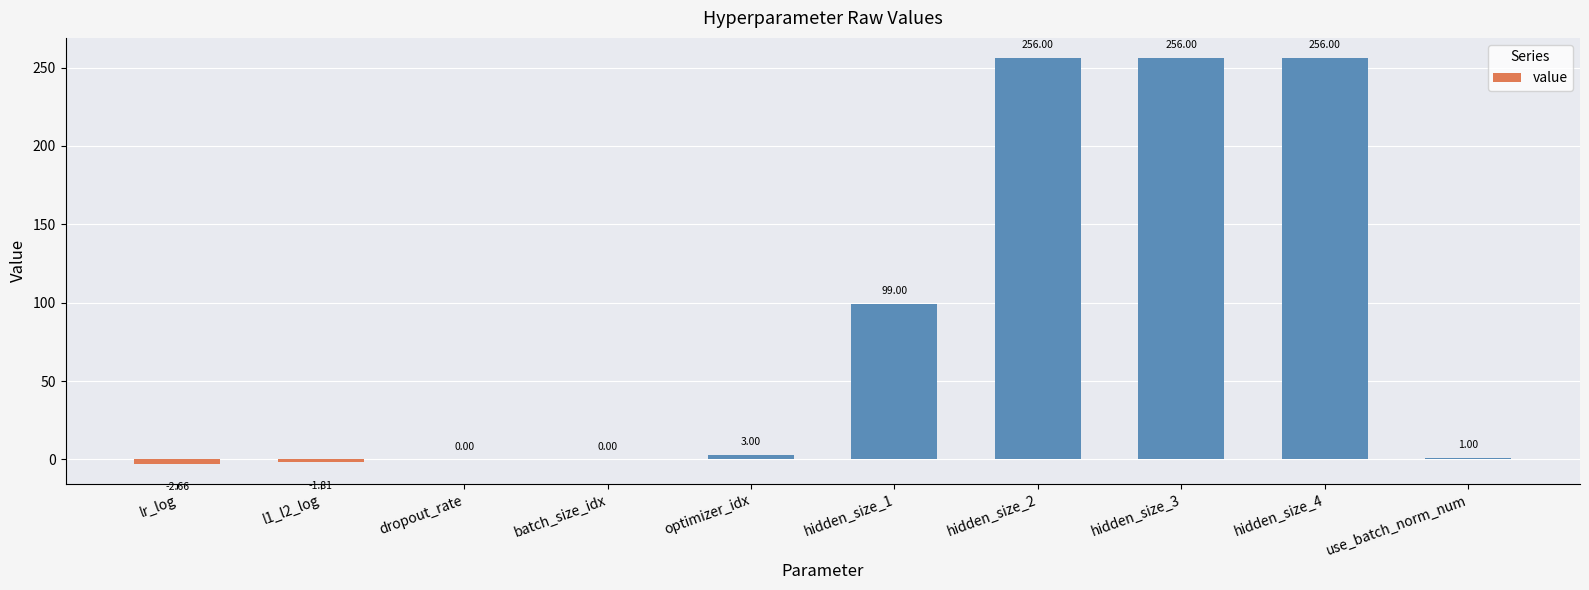

What is the change in value from lr_log to l1_l2_log?

+0.8